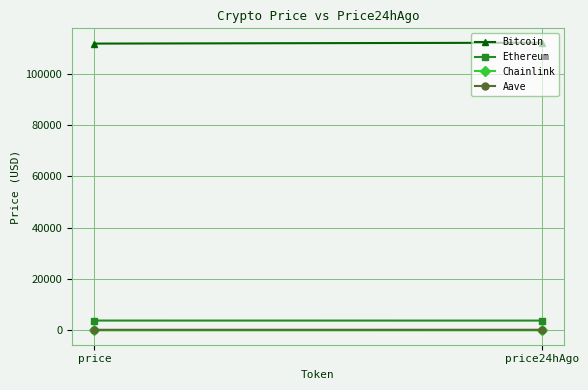

Rank the series by their maximum value, from highest to lowest.

Bitcoin, Ethereum, Aave, Chainlink